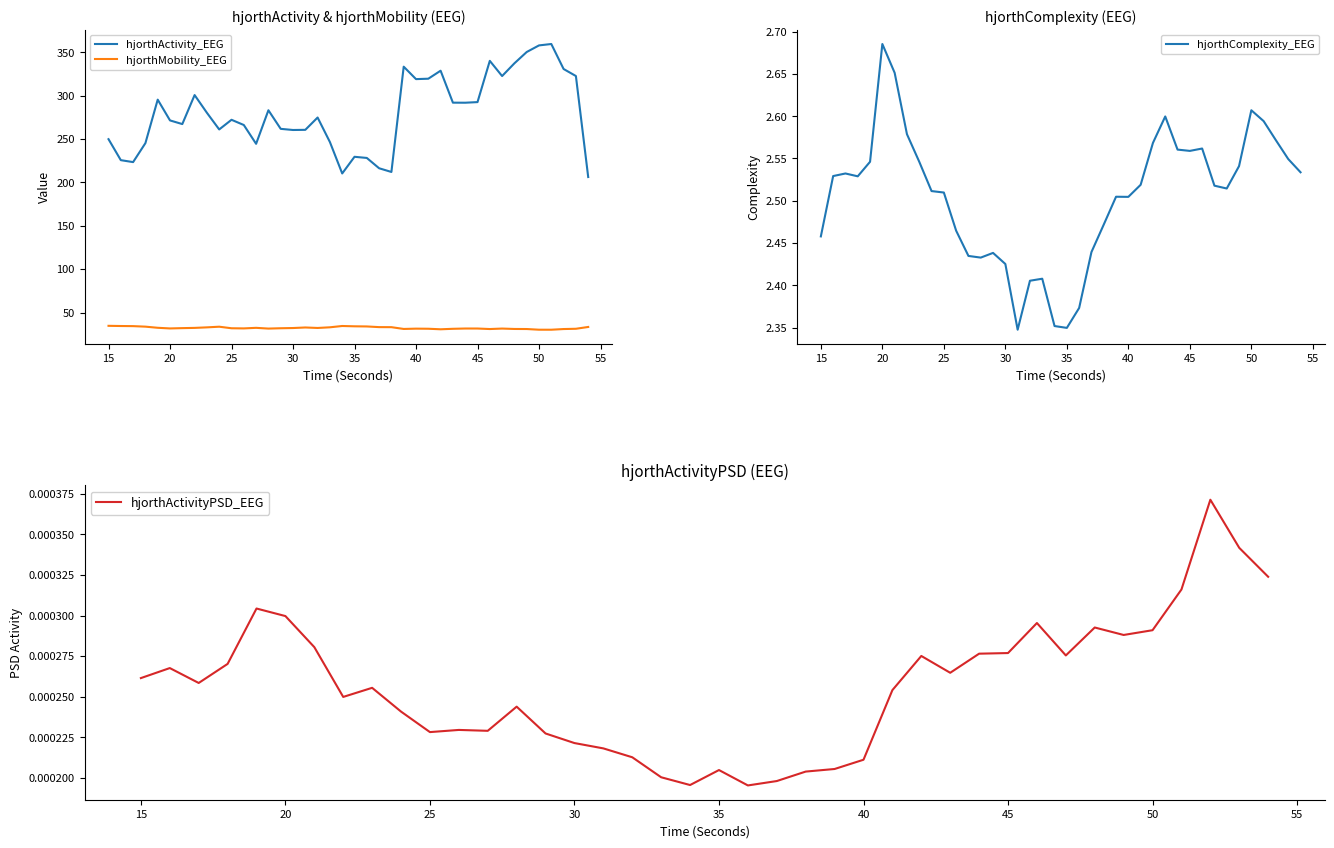

At how many categories does at least one series exceed 243?

32